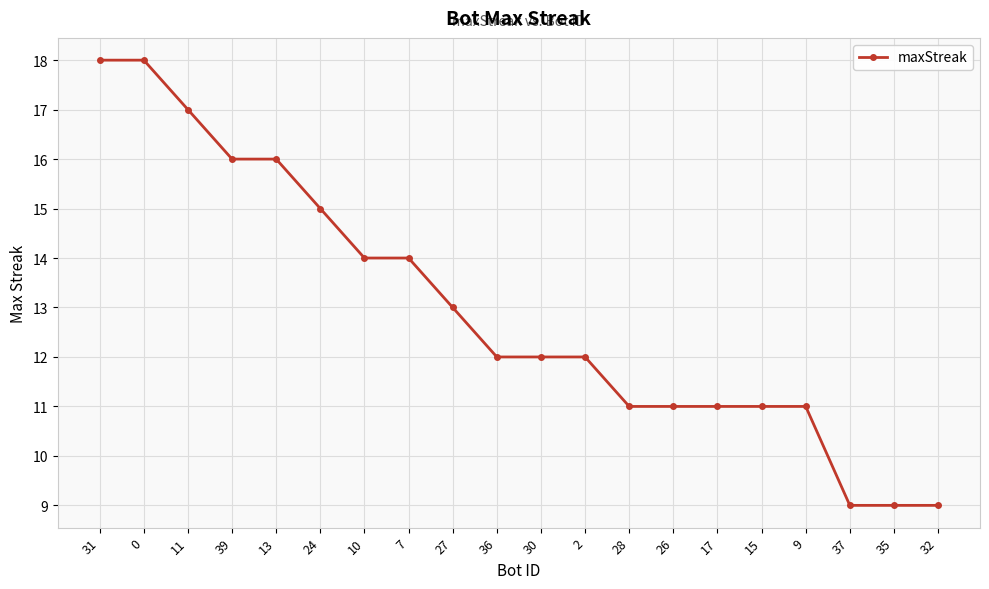

Reading right to left, list all the values displayed in this chart.

32=9	35=9	37=9	9=11	15=11	17=11	26=11	28=11	2=12	30=12	36=12	27=13	7=14	10=14	24=15	13=16	39=16	11=17	0=18	31=18